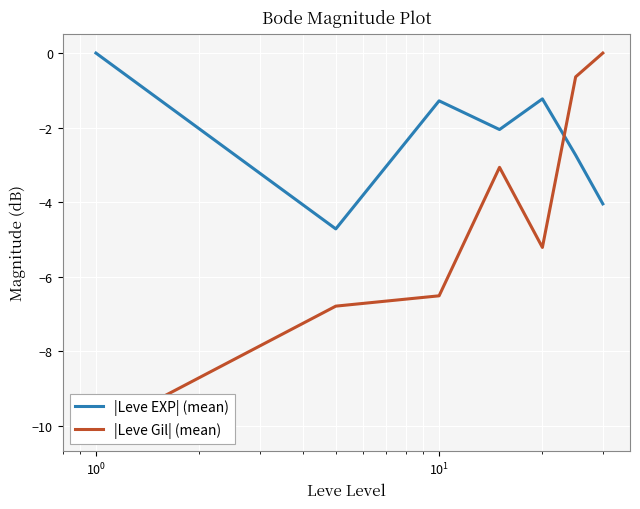

How many values in |Leve EXP| (mean) are above zero?

1